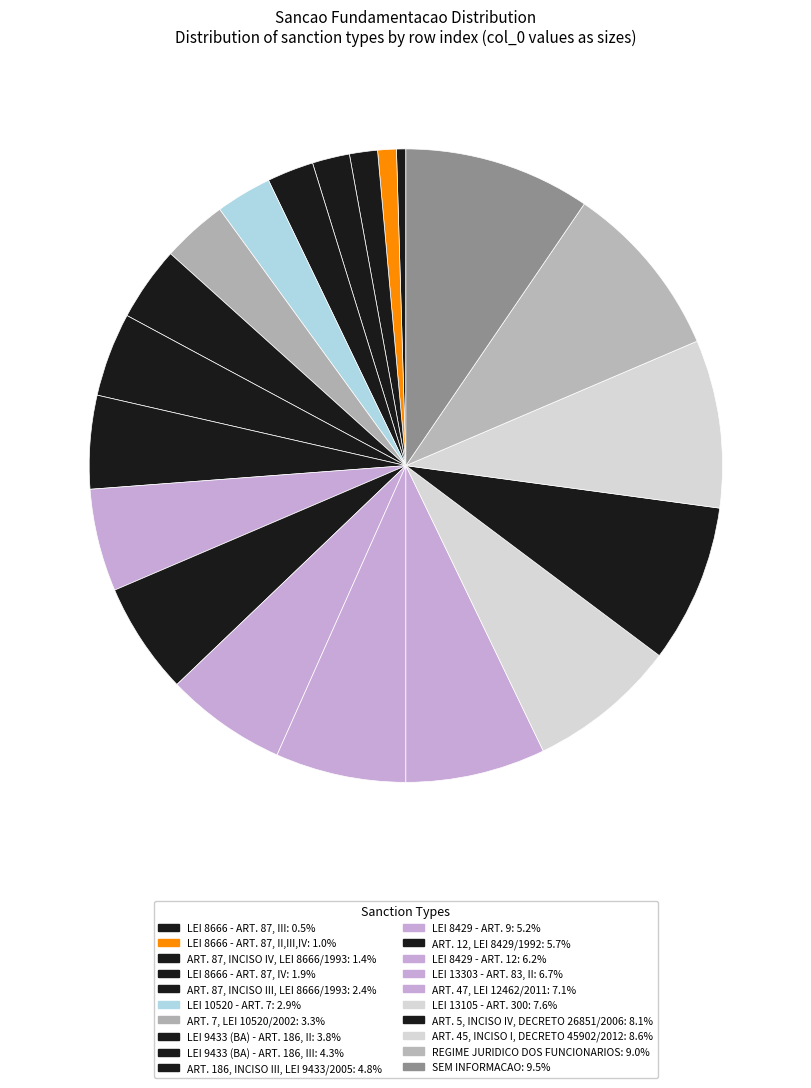

Rank the categories by value from lowest to highest.

LEI 8666 - ART. 87, III, LEI 8666 - ART. 87, II,III,IV, ART. 87, INCISO IV, LEI 8666/1993, LEI 8666 - ART. 87, IV, ART. 87, INCISO III, LEI 8666/1993, LEI 10520 - ART. 7, ART. 7, LEI 10520/2002, LEI 9433 (BA) - ART. 186, II, LEI 9433 (BA) - ART. 186, III, ART. 186, INCISO III, LEI 9433/2005, LEI 8429 - ART. 9, ART. 12, LEI 8429/1992, LEI 8429 - ART. 12, LEI 13303 - ART. 83, II, ART. 47, LEI 12462/2011, LEI 13105 - ART. 300, ART. 5, INCISO IV, DECRETO 26851/2006, ART. 45, INCISO I, DECRETO 45902/2012, REGIME JURIDICO DOS FUNCIONARIOS, SEM INFORMACAO